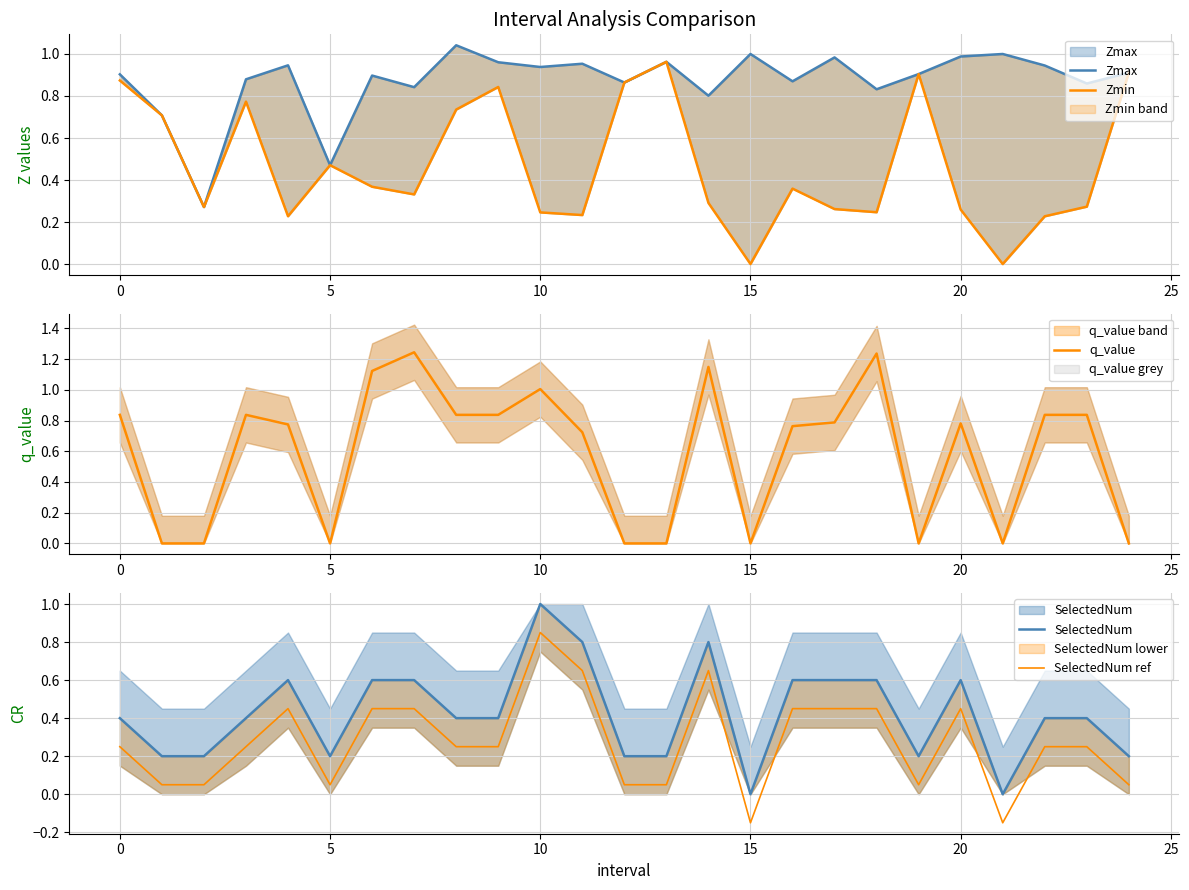

How many values in the Zmin series exceed 0?

23